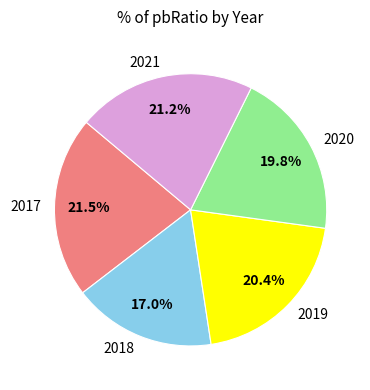

How many slices are in this pie chart?

5